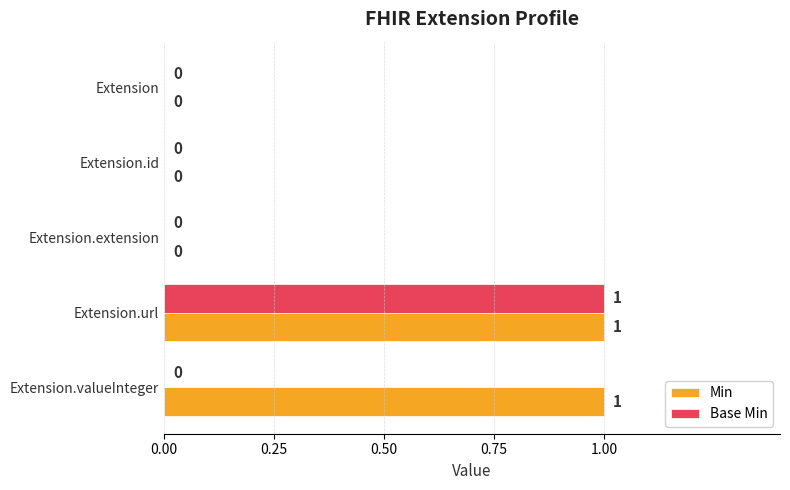

How many values in Min are above zero?

2